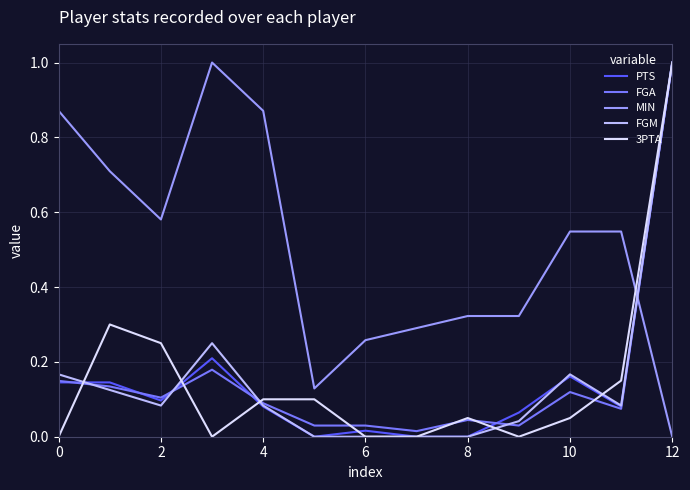

How many intersections are there between PTS and MIN?

1